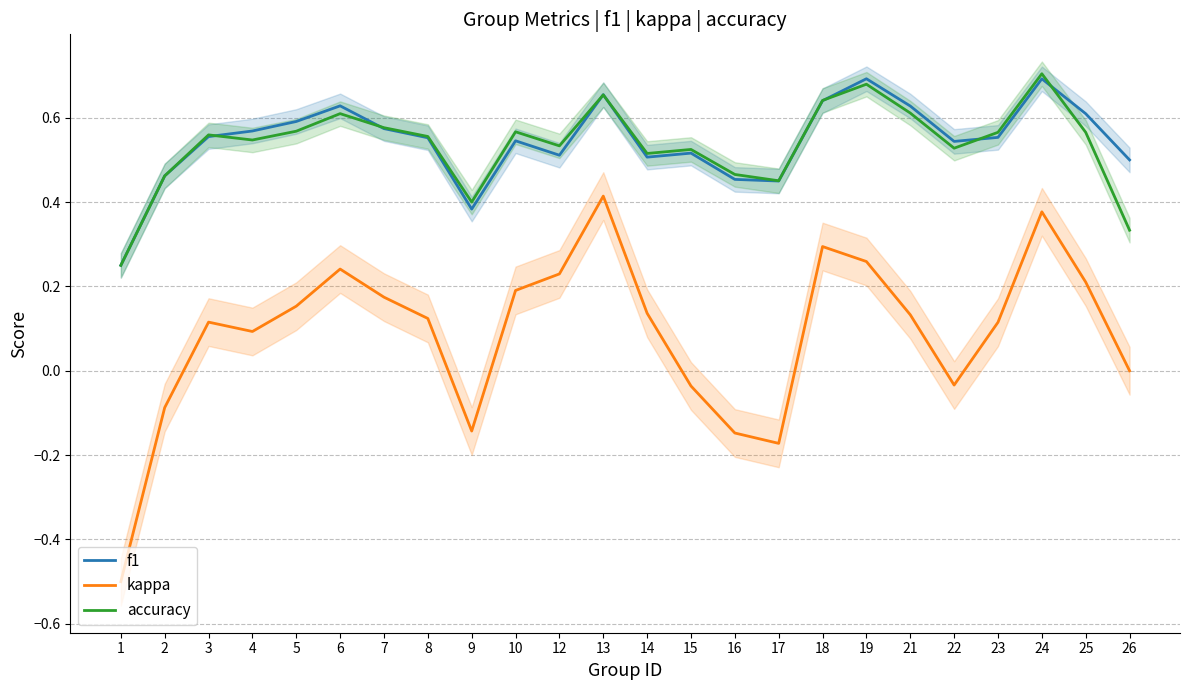

After their last crossing, which series has the higher values: accuracy or f1?

f1